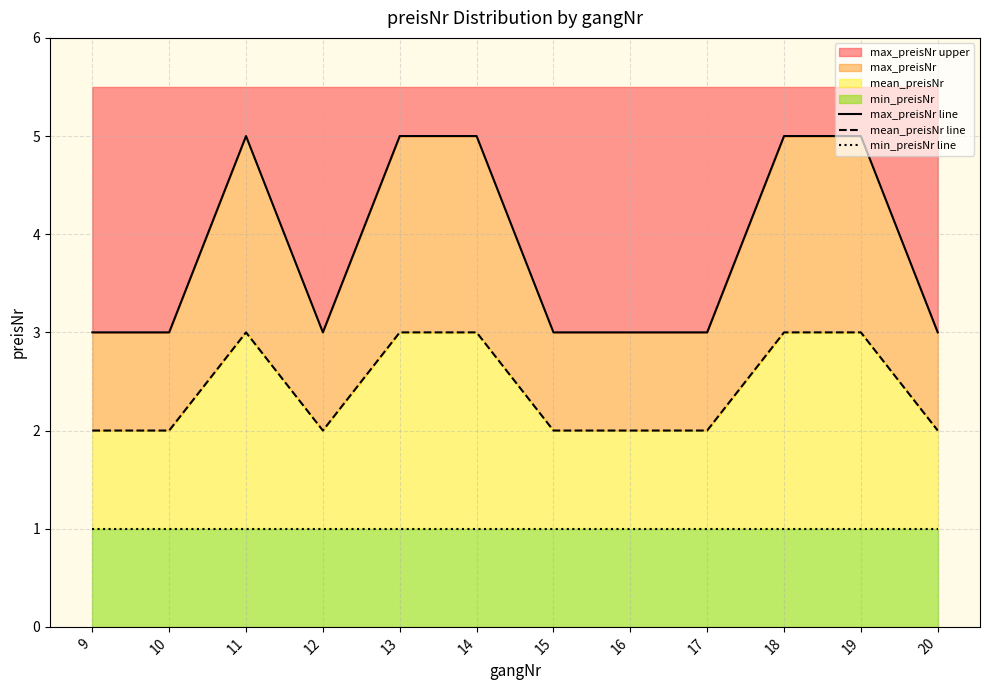

The min_preisNr line series shows 1 at 16. True or false?

True